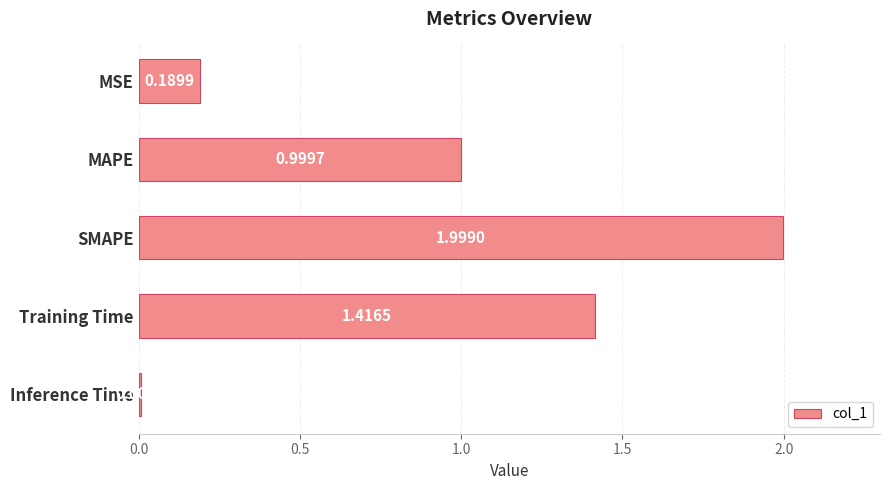

At which category does the chart reach its minimum across all series?

Inference Time